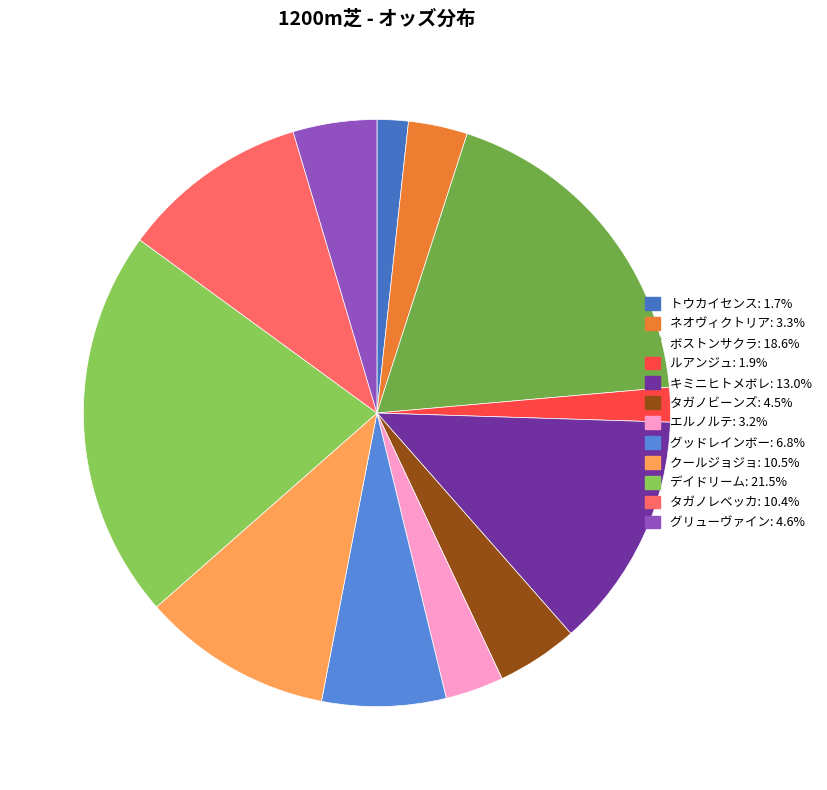

To the nearest percent, what is the combined percentage of グリューヴァイン and ルアンジュ?

7%